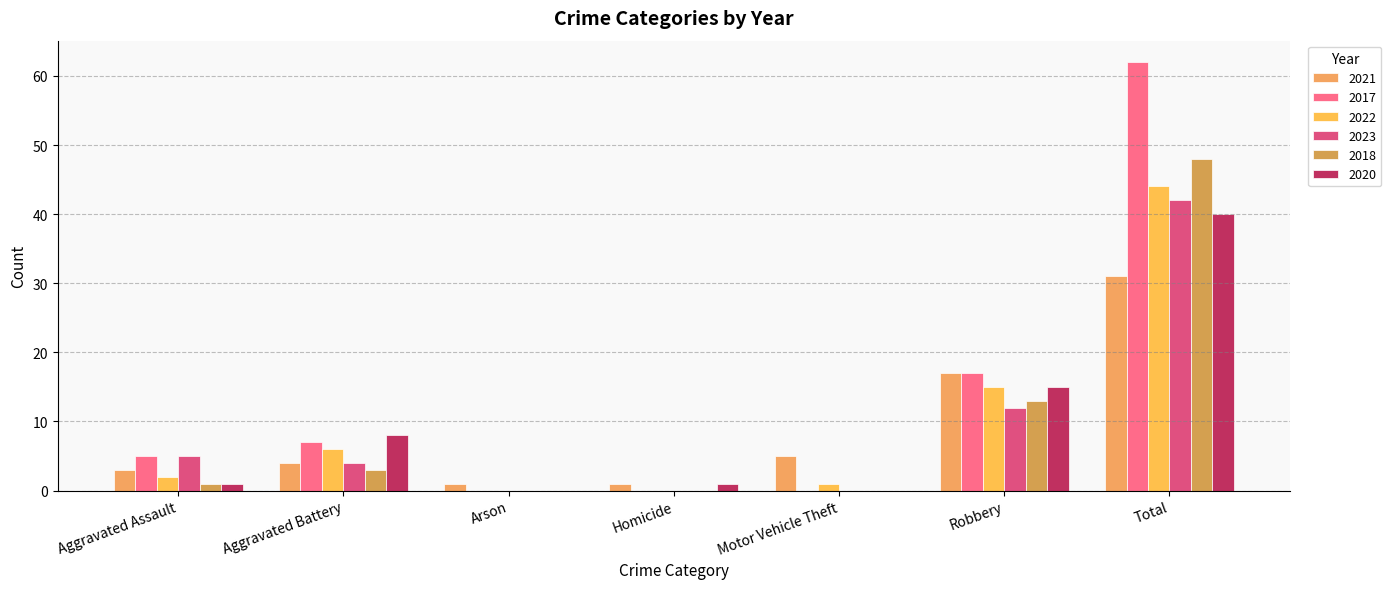

How many data points does each series have?

7